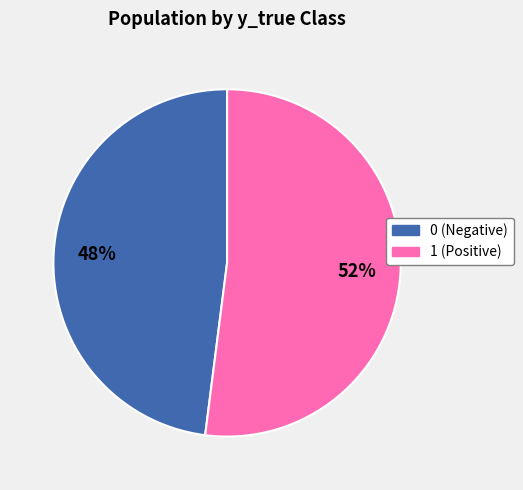

Does 0 represent more than half of the total?

No